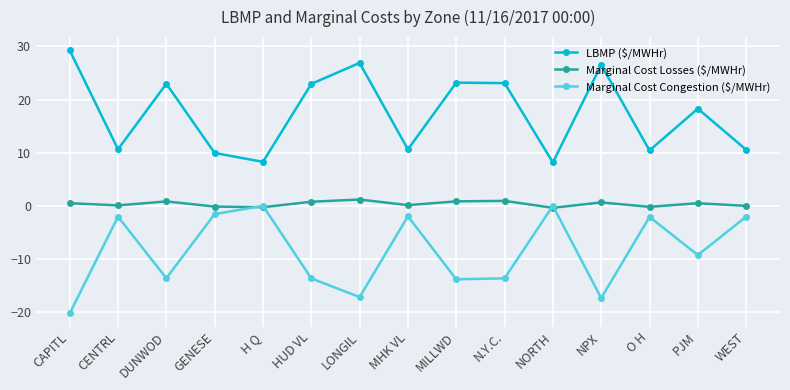

True or false: Marginal Cost Losses ($/MWHr) has more than 1 interior local peaks.

True